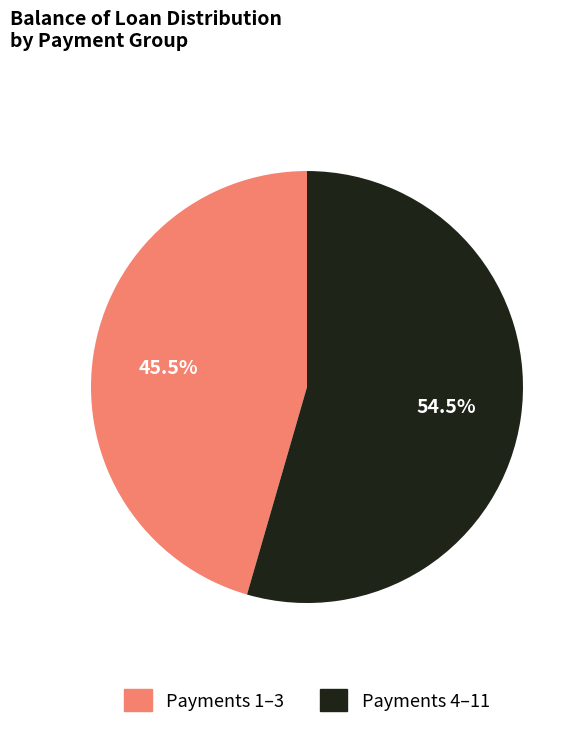

To the nearest percent, what is the difference between the largest and smallest slice percentages?

9%